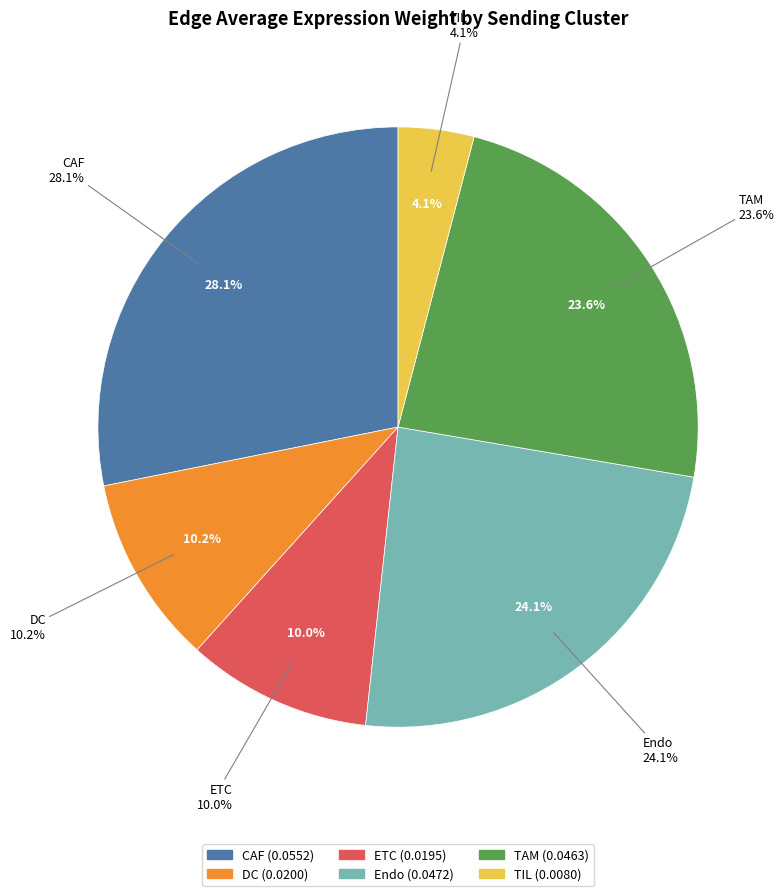

Does TAM account for over 50% of the chart?

No